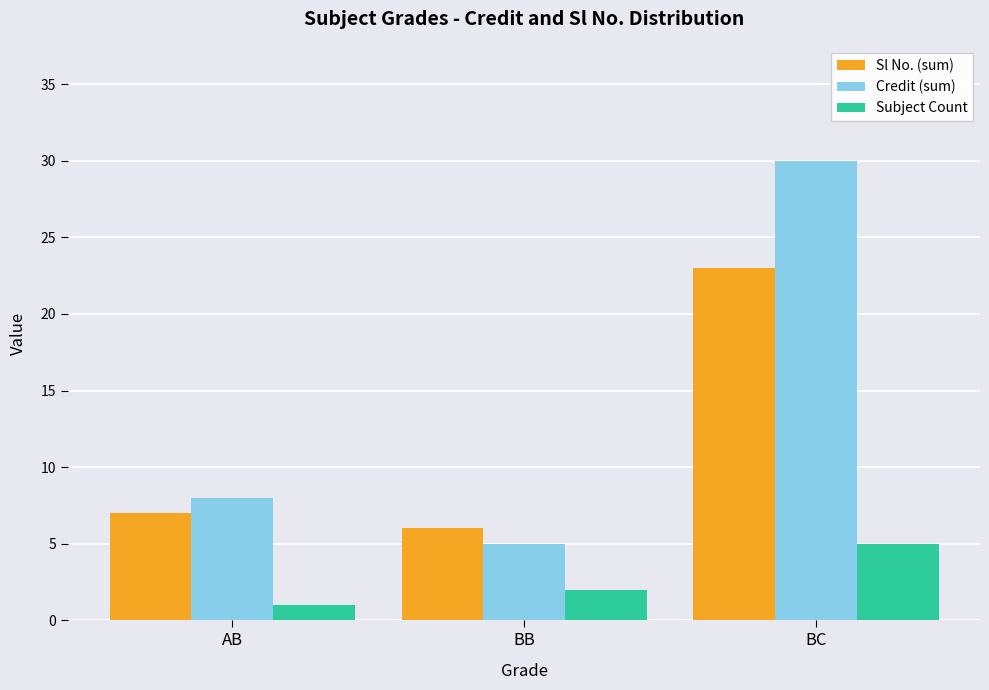

Does the chart contain stacked bars?

No